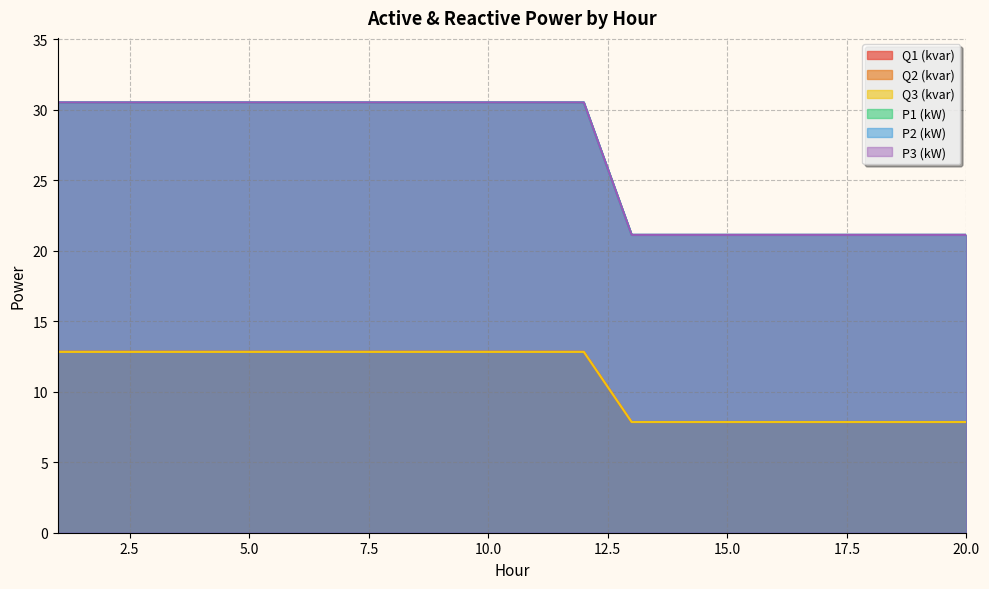

What is the approximate value of P3 (kW) at 11?

30.5